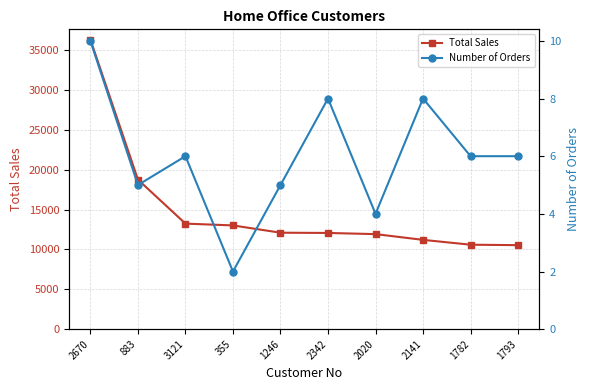

How many values in the Number of Orders series exceed 6?

3